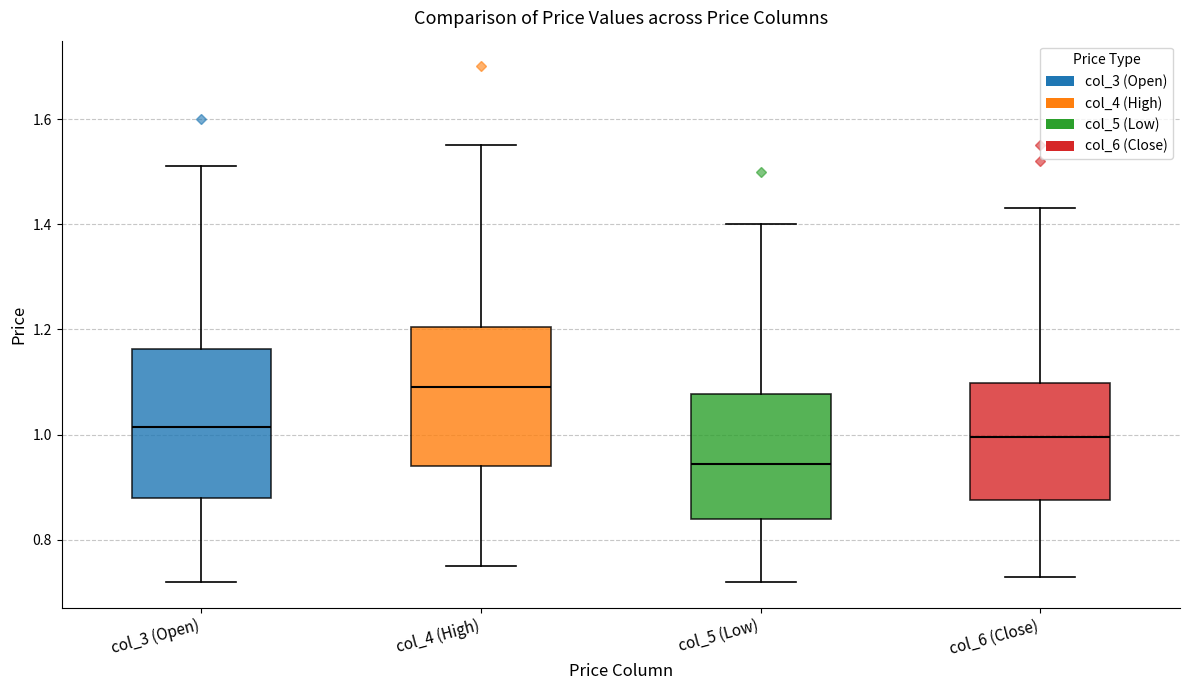

Reading left to right, read every box against the y-axis: the position of its median line, the range the box covers, and the ends of its whiskers. The values are not printed on the chart, so give them approximately, as read against the axis.

col_3 (Open): median 1.02, box 0.88 to 1.16, whiskers 0.72 to 1.52
col_4 (High): median 1.10, box 0.94 to 1.20, whiskers 0.76 to 1.56
col_5 (Low): median 0.94, box 0.84 to 1.08, whiskers 0.72 to 1.40
col_6 (Close): median 1.00, box 0.88 to 1.10, whiskers 0.74 to 1.44